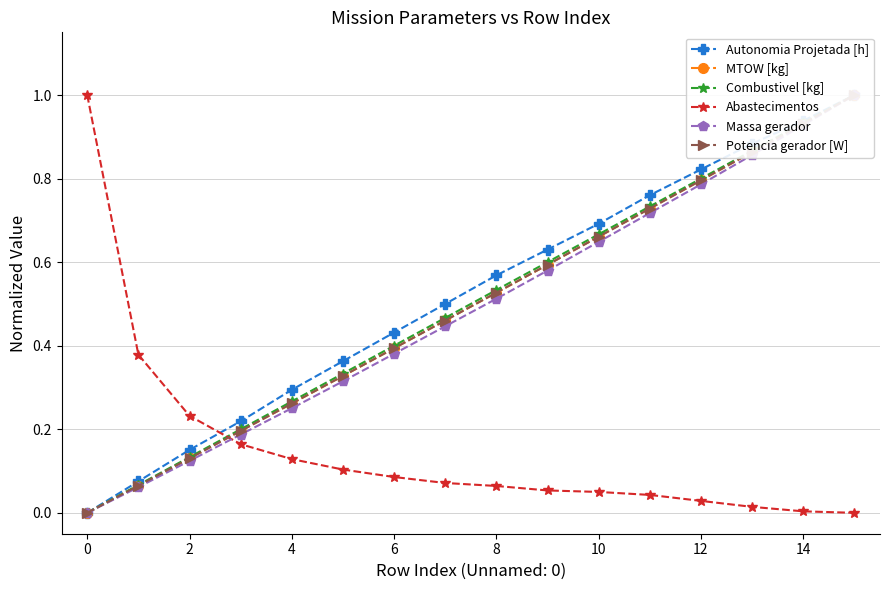

What is the greatest value displayed?

1.0